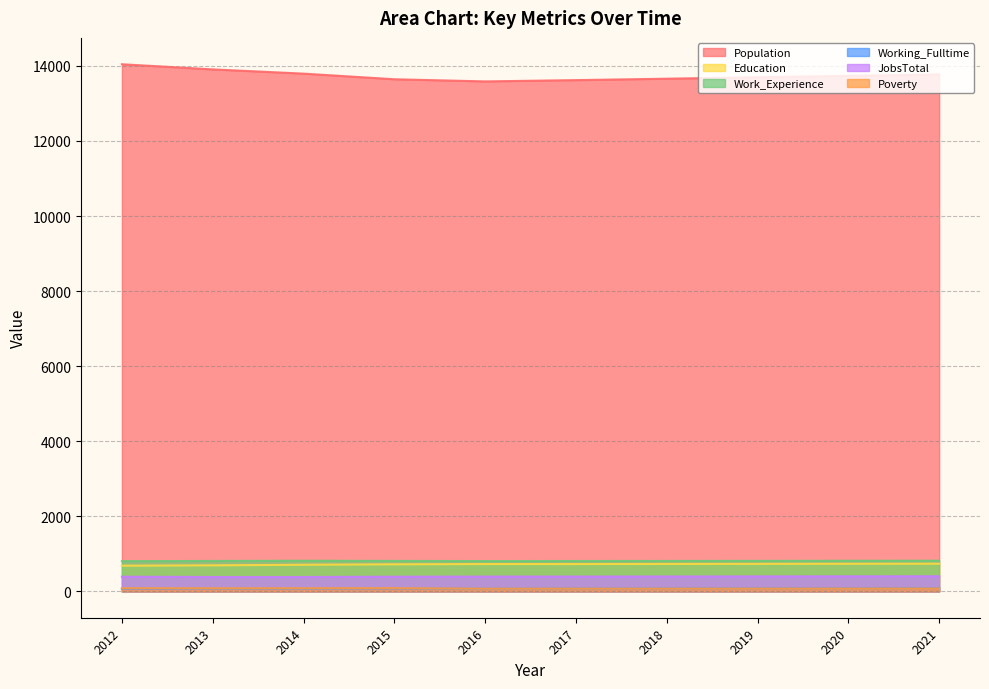

Which category has the lowest value in the Poverty series?

2016